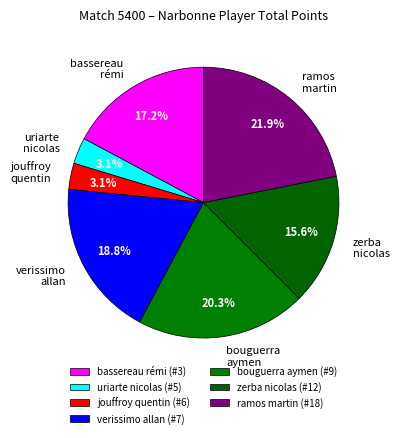

What is the ratio of the value at uriarte nicolas (#5) to the value at verissimo allan (#7)?

0.2